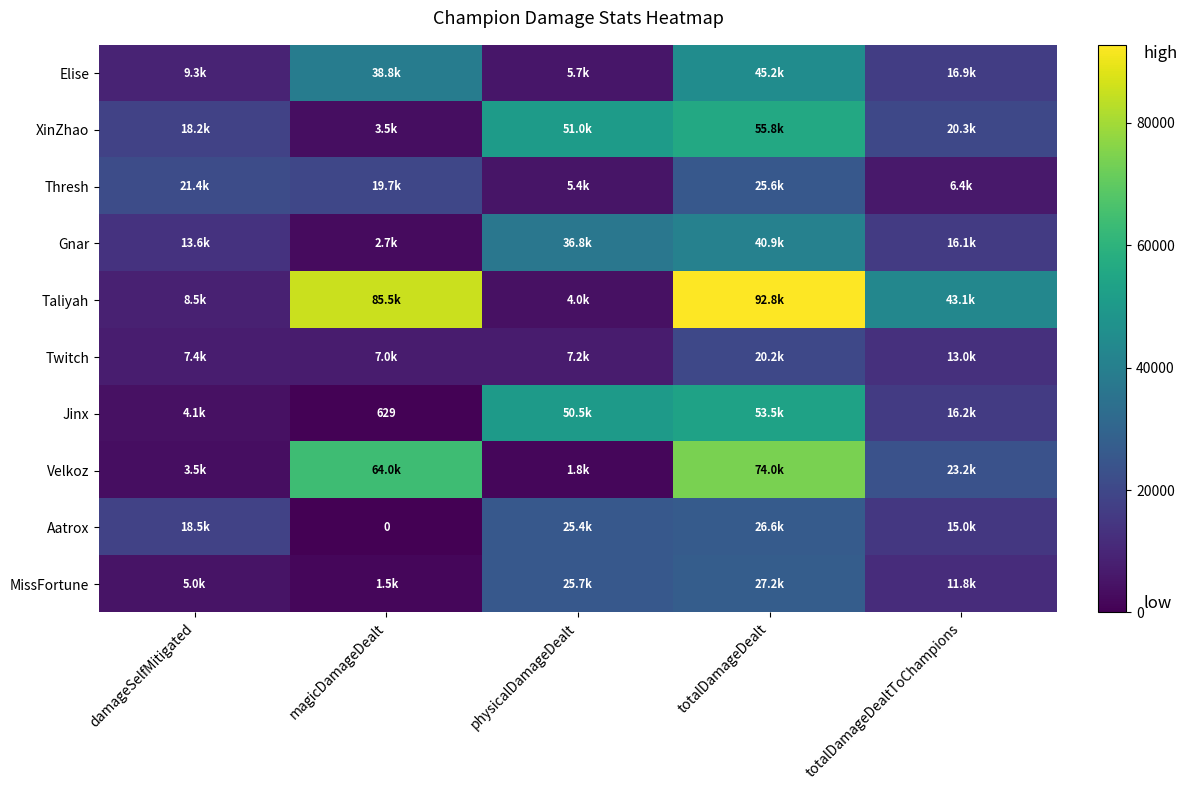

True or false: Jinx has a value of 195 at magicDamageDealt.

False